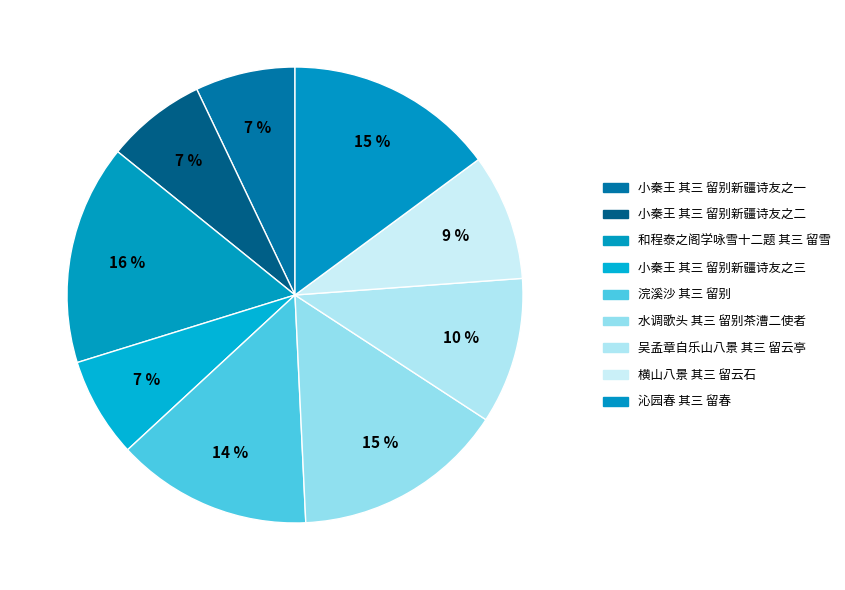

Count the number of slices in the pie.

9